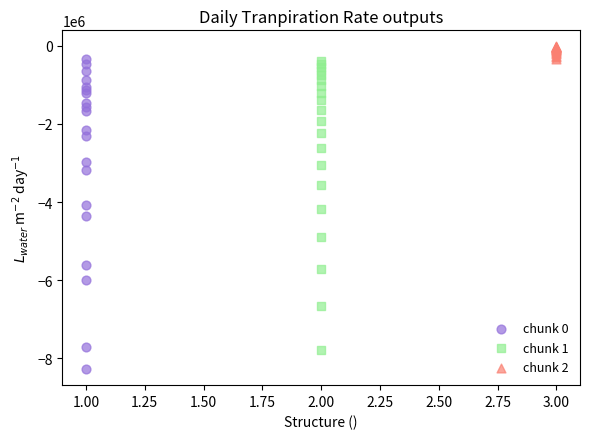

Which series has the largest Y range (max minus min)?

chunk 0